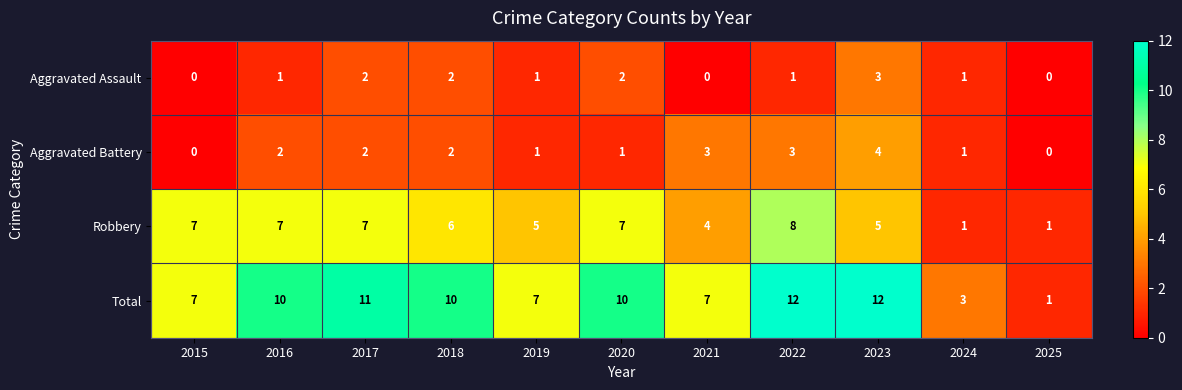

What is the sum of the Total values at 2015 and 2022?

19